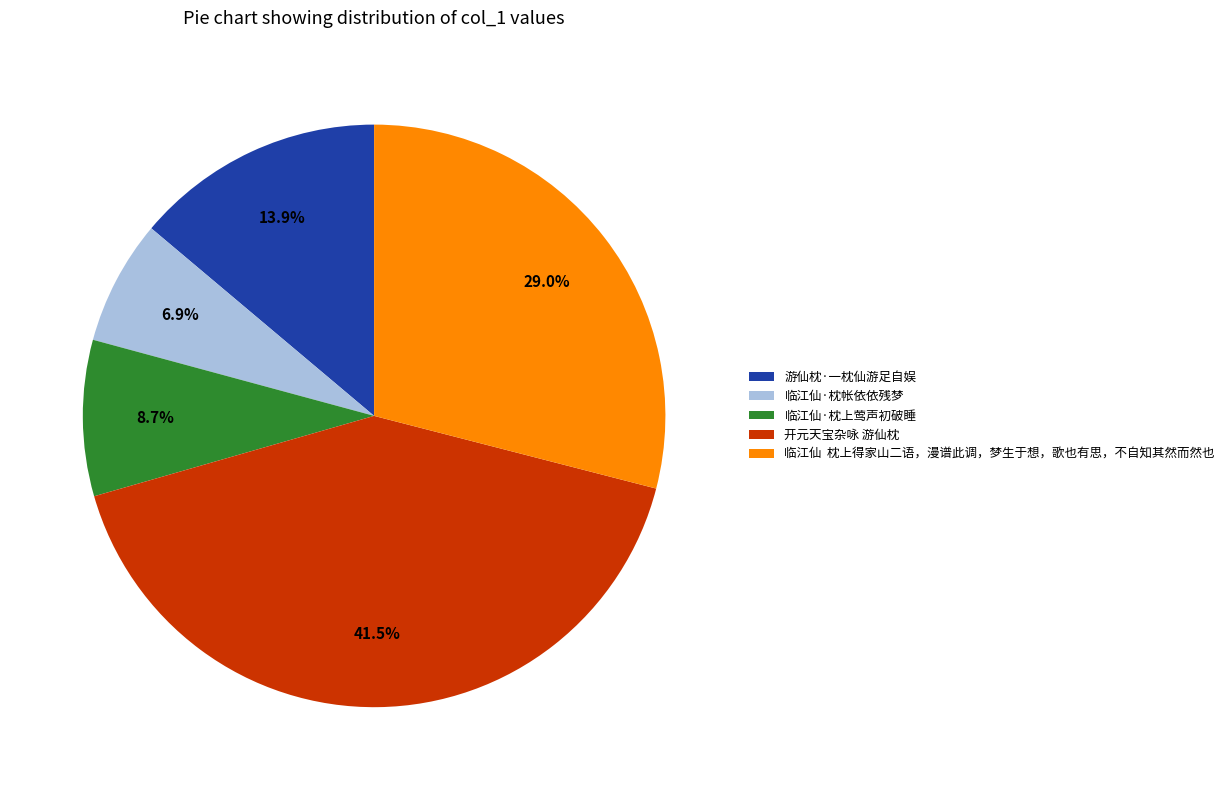

Combined, do 临江仙·枕上莺声初破睡 and 游仙枕·一枕仙游足自娱 account for over 50%?

No